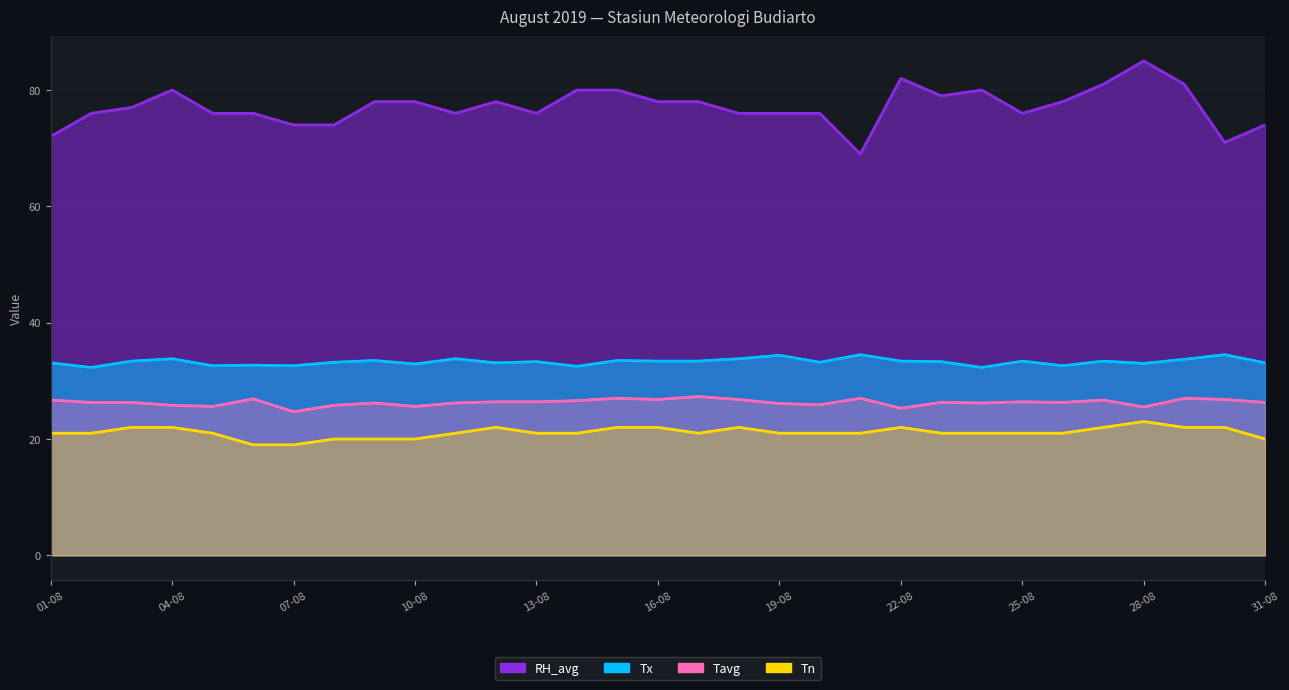

True or false: Tavg and RH_avg intersect in this chart.

False